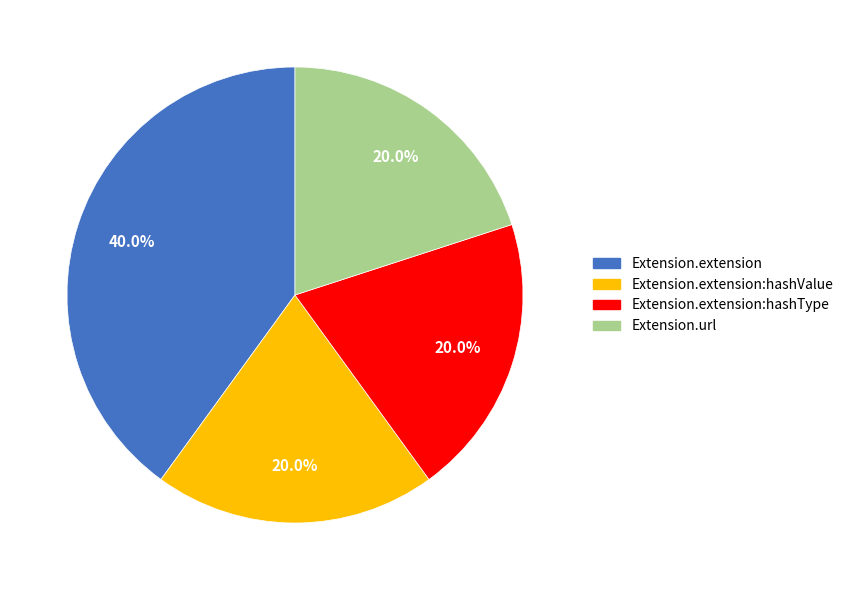

Is there any slice that represents more than half of the pie?

No